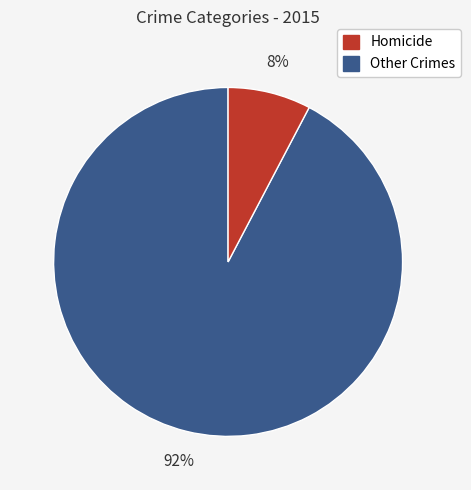

Does any single category account for the majority?

Yes